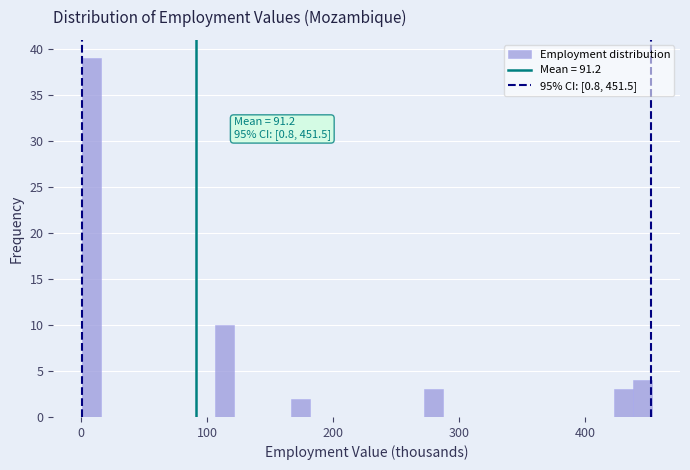

Read against the x-axis, roughly where is the centre of the tallest bar?

10